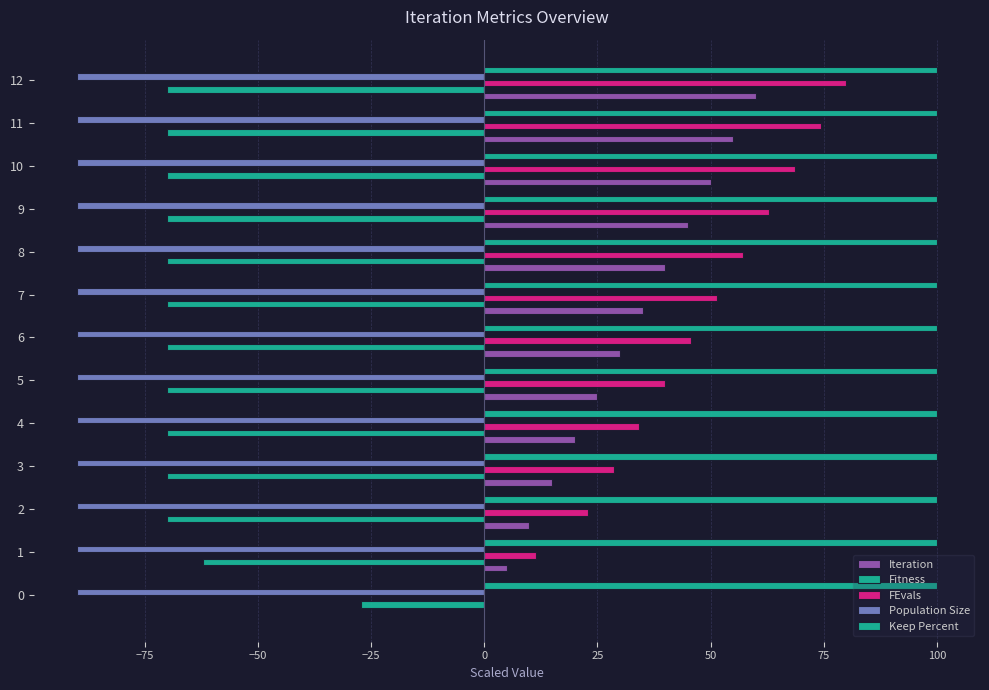

How many data points in Fitness are above -70?

2